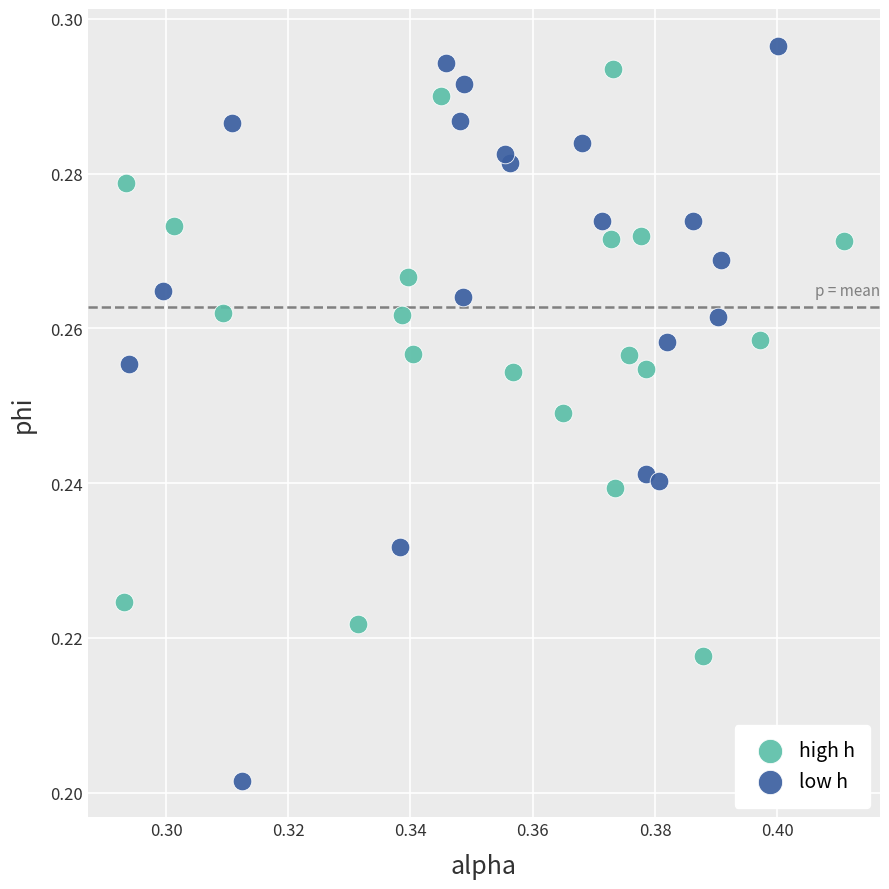

What are all the series names shown in the legend?

high h, low h